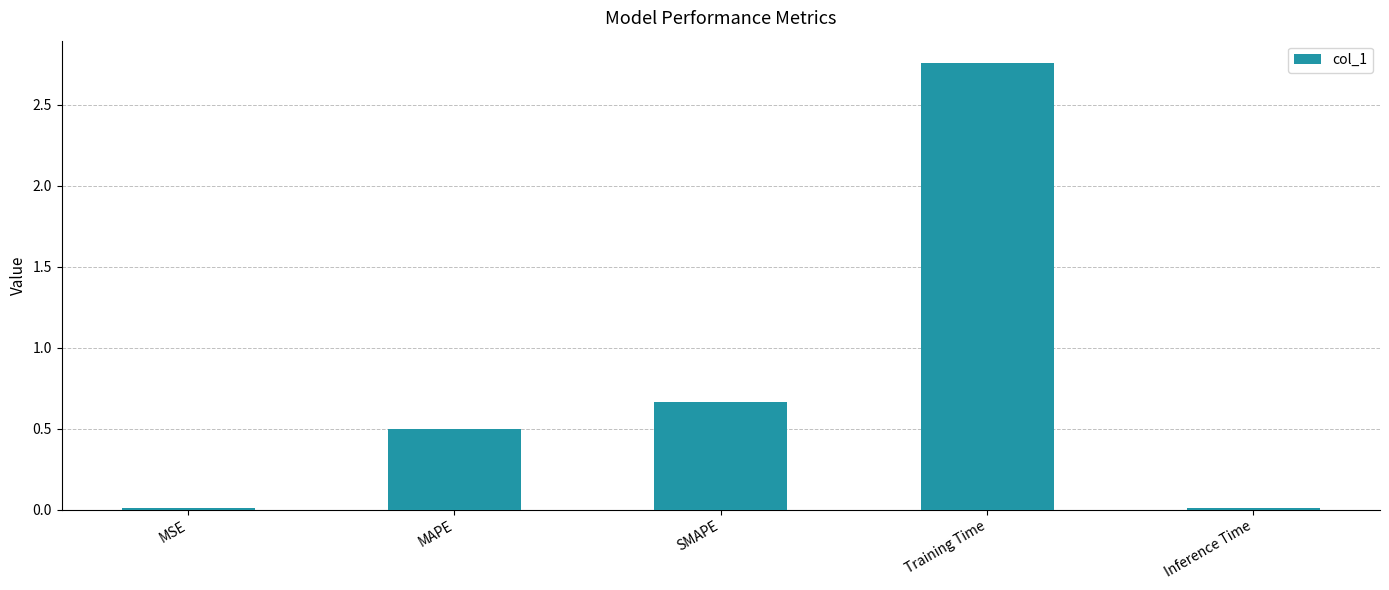

The value at SMAPE is 1.1. True or false?

False